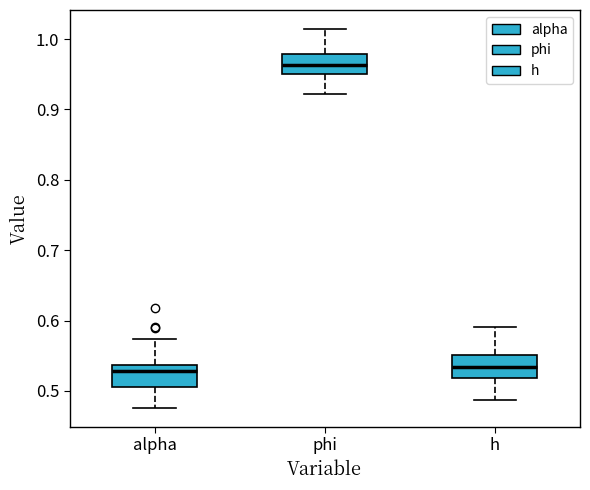

Reading left to right, read every box against the y-axis: the position of its median line, the range the box covers, and the ends of its whiskers. The values are not printed on the chart, so give them approximately, as read against the axis.

alpha: median 0.53, box 0.51 to 0.54, whiskers 0.48 to 0.57
phi: median 0.96, box 0.95 to 0.98, whiskers 0.92 to 1.01
h: median 0.53, box 0.52 to 0.55, whiskers 0.49 to 0.59